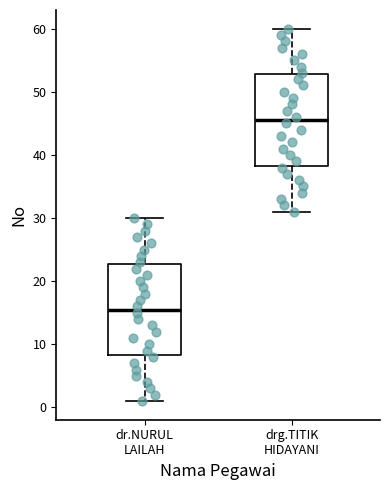

Reading left to right, transcribe this box plot: for each box, give where its median line is, the range the box spans, and where its two whiskers end, as read against the y-axis. The values are not printed on the chart, so give them approximately, as read against the axis.

dr.NURUL LAILAH: median 16, box 8 to 23, whiskers 1 to 30
drg.TITIK HIDAYANI: median 46, box 38 to 53, whiskers 31 to 60